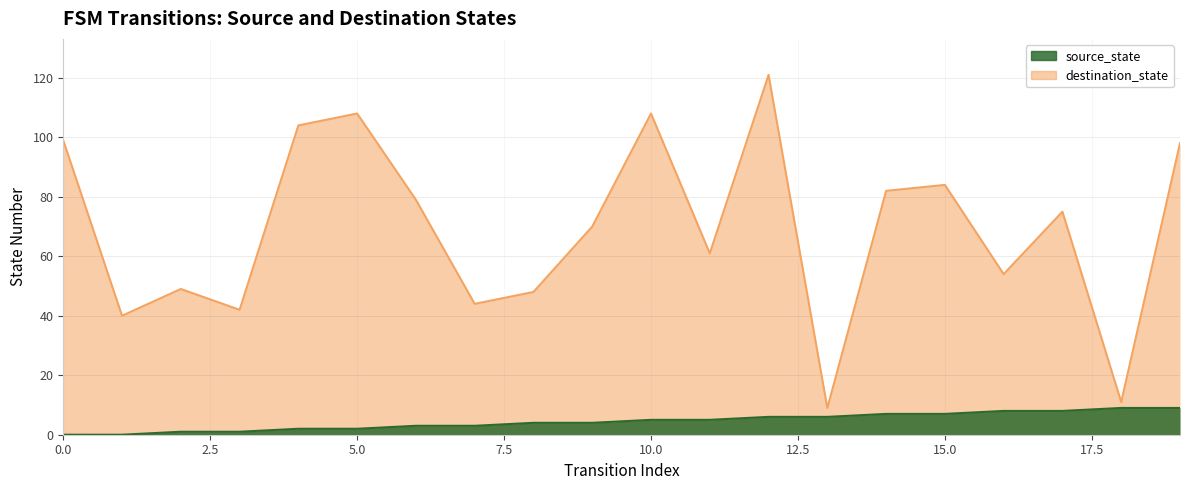

What is the difference between the second highest and second lowest values in the source_state series?

9